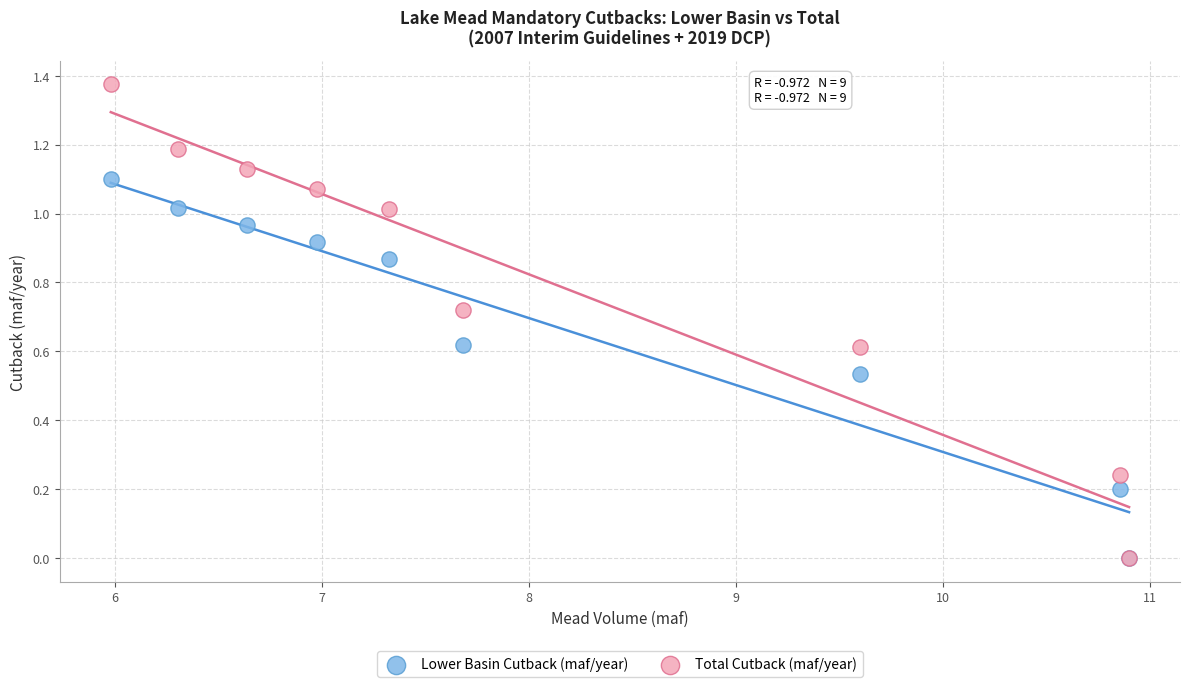

What are all the series names shown in the legend?

Lower Basin Cutback (maf/year), Total Cutback (maf/year)